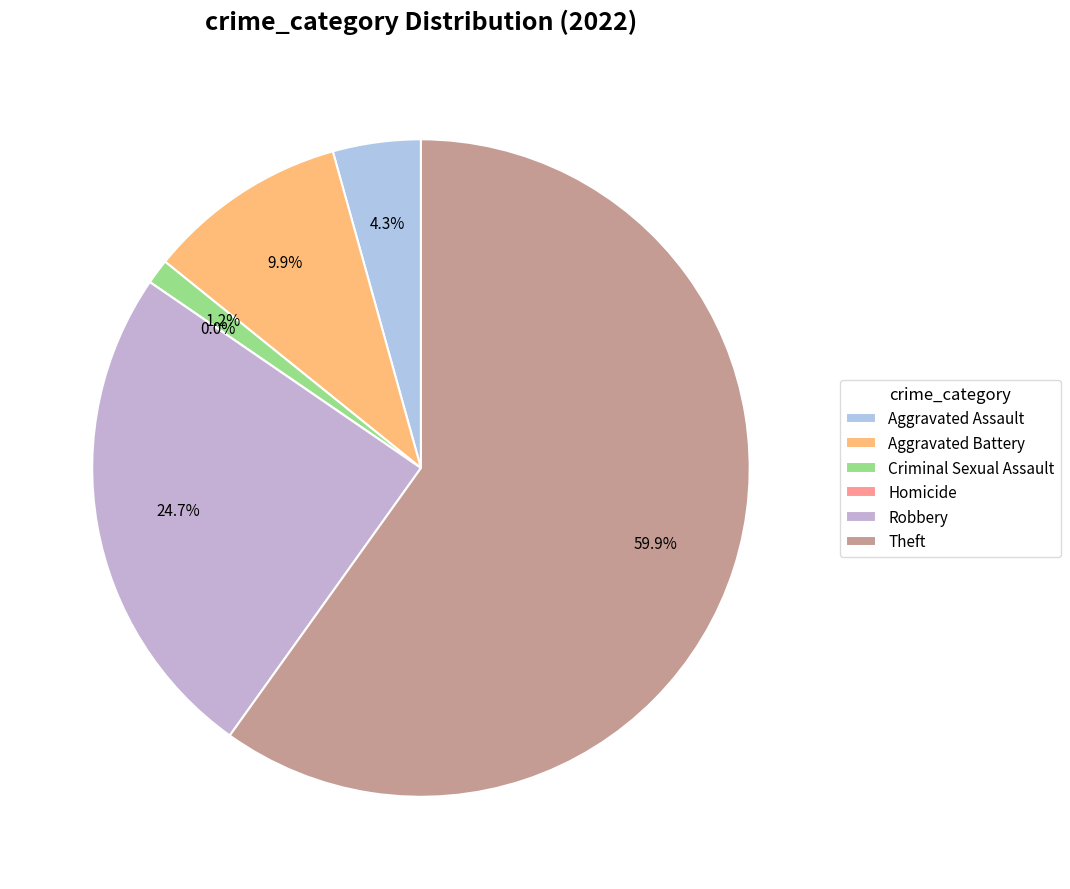

To the nearest percent, what is the difference between the largest and smallest slice percentages?

60%